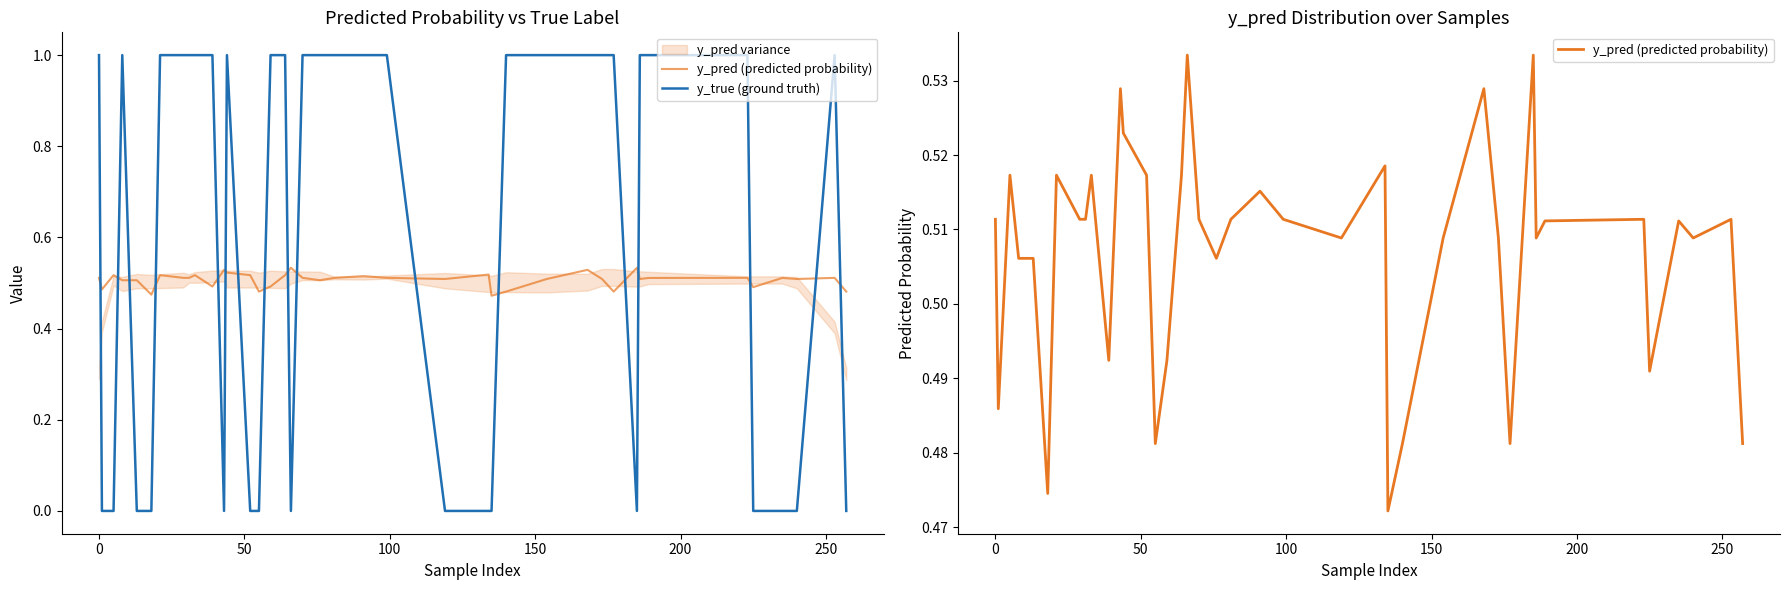

How many y_true (ground truth) values are between 0 and 1?

40